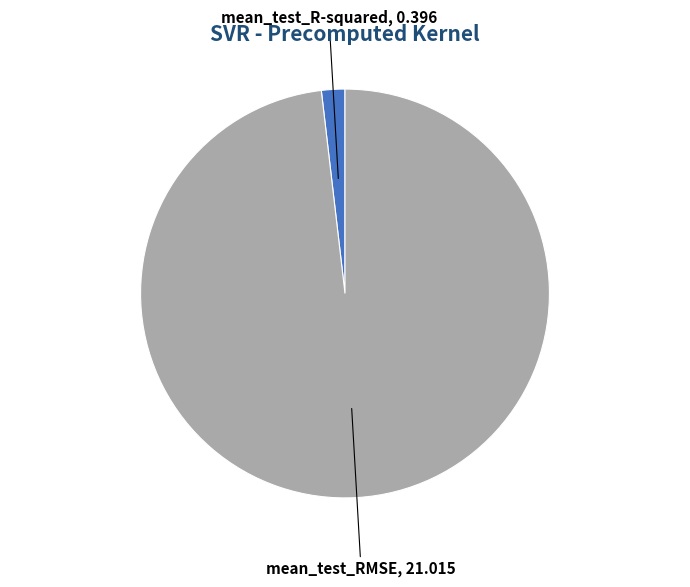

What is the largest slice in the pie chart?

mean_test_RMSE